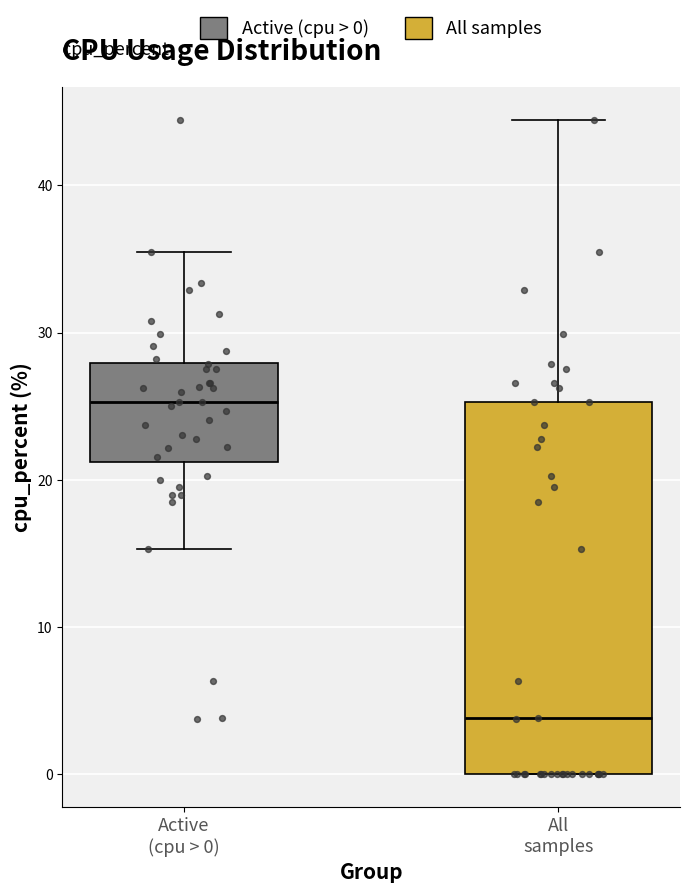

Where does the upper whisker of the box for Active (cpu > 0) end on the y-axis? The values are not printed on the chart, so give them approximately, as read against the axis.

35